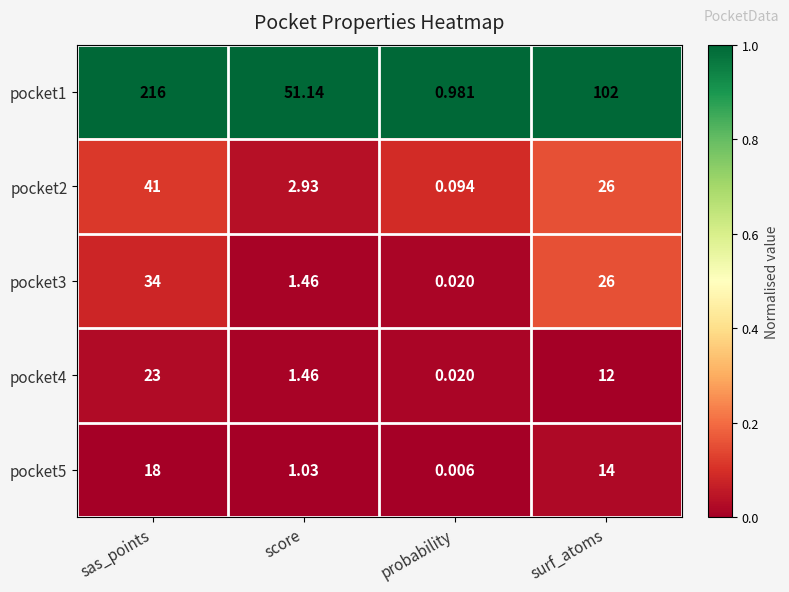

At which label does pocket2 reach its peak?

sas_points